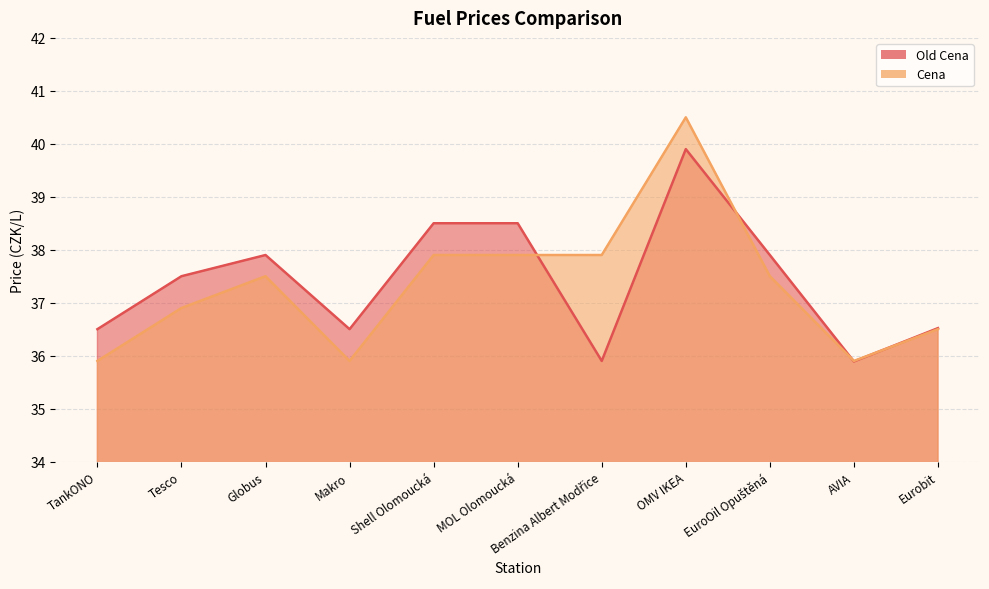

Is it true that Old Cena equals 58.6 at OMV IKEA?

False